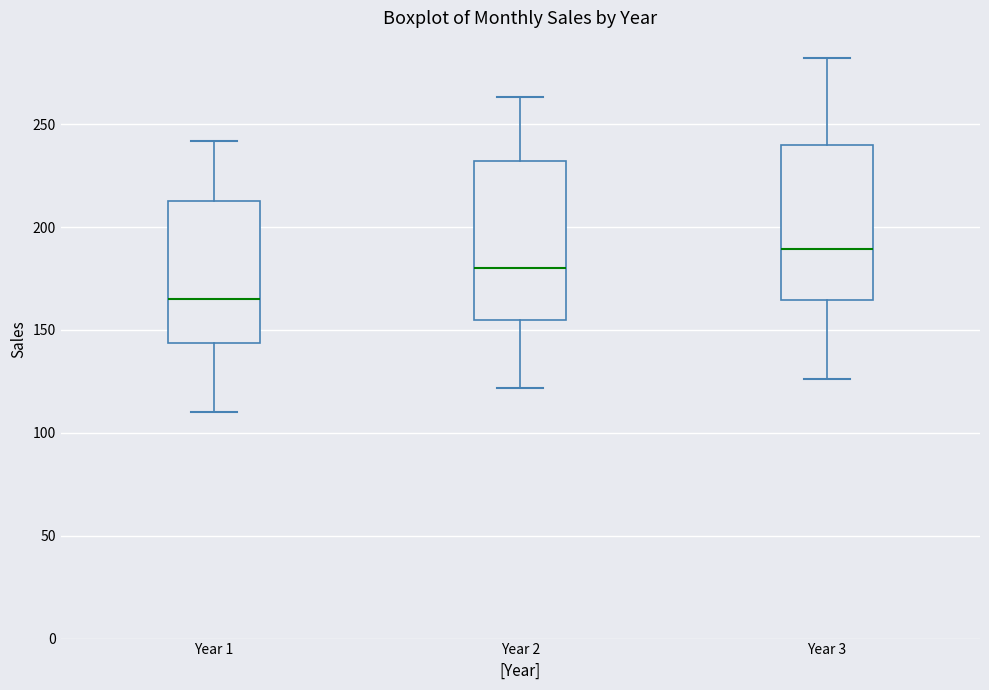

Which box's median line is the lowest?

Year 1